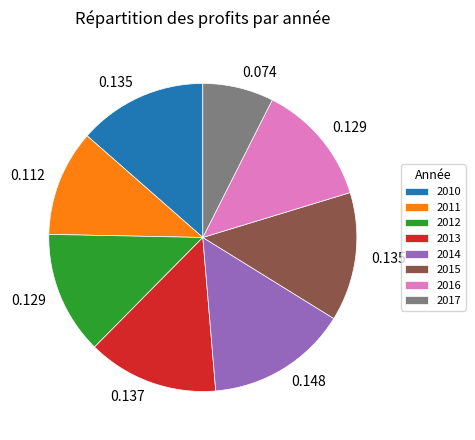

How many segments does this pie chart have?

8